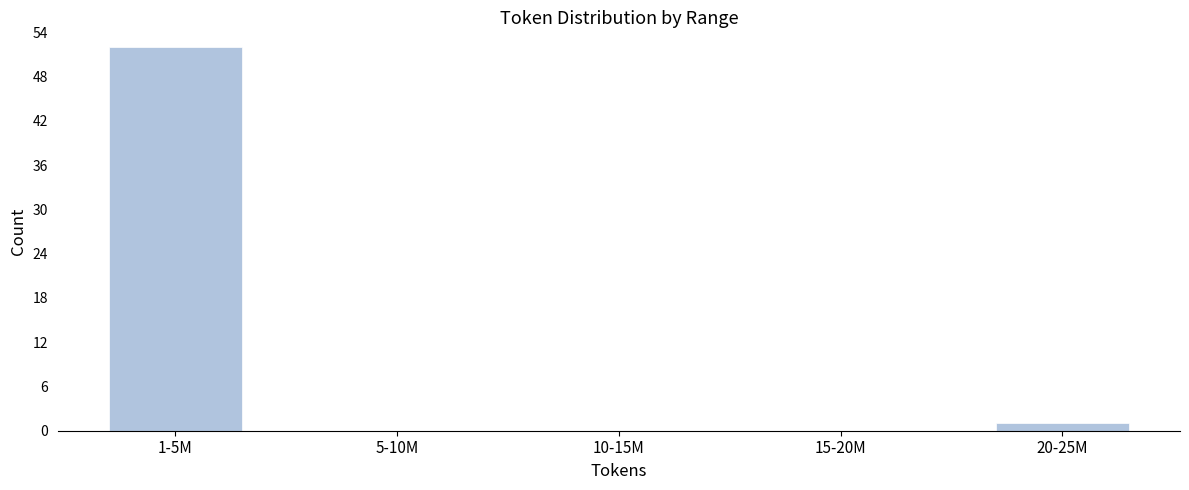

Reading right to left, list all the values displayed in this chart.

20-25M=1	15-20M=0	10-15M=0	5-10M=0	1-5M=52